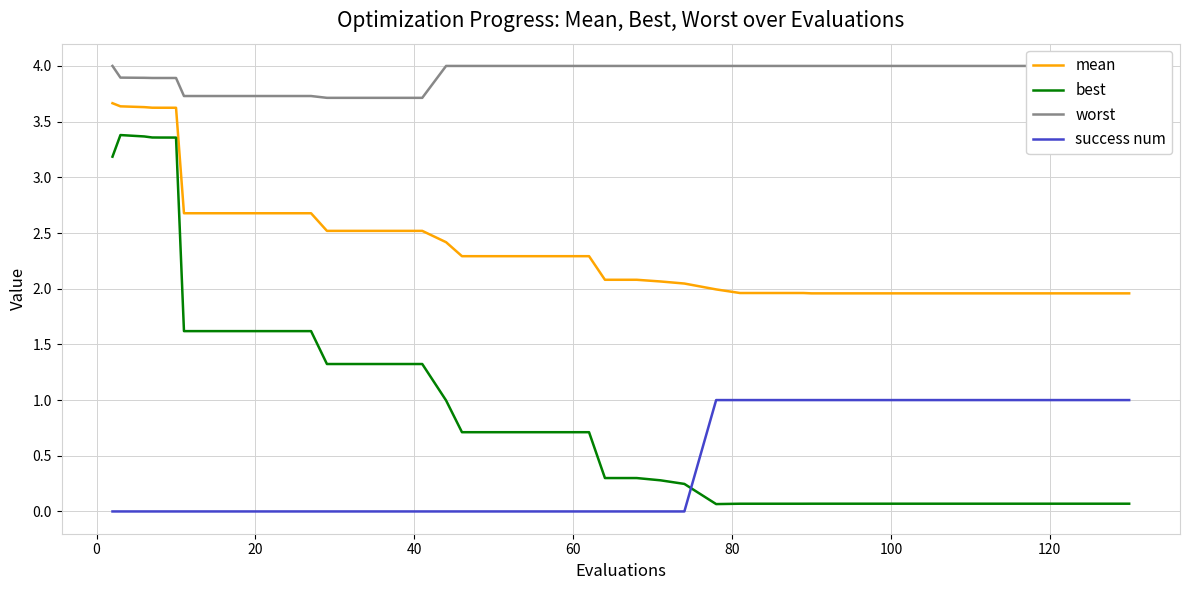

True or false: success num and mean cross at least once.

False